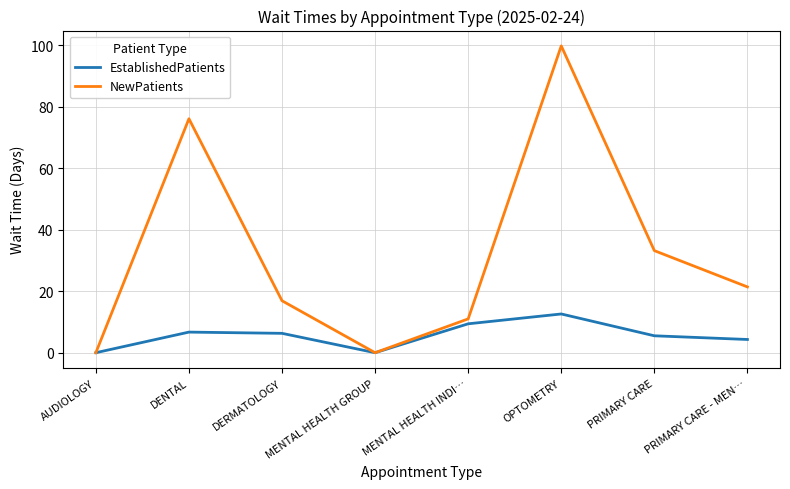

The NewPatients series shows 67.5 at OPTOMETRY. True or false?

False